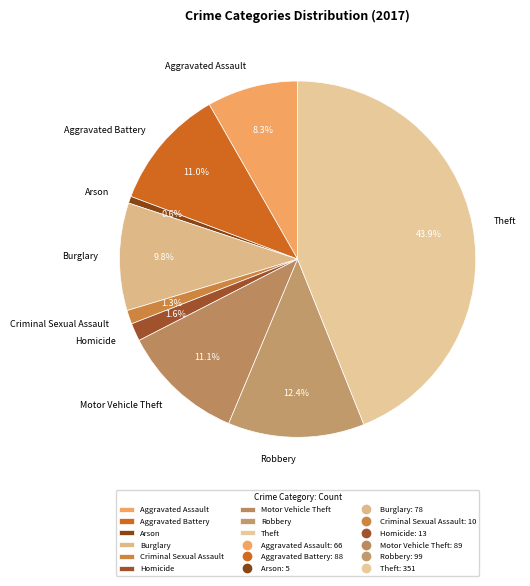

What percentage is the Arson slice, to the nearest percent?

1%